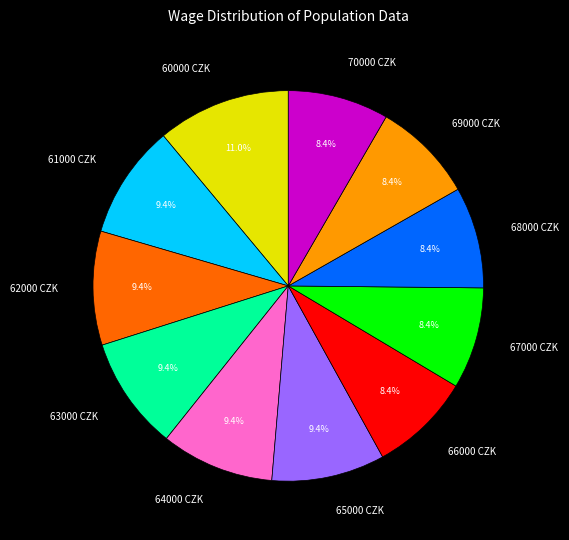

What percentage is the 64000 slice, to the nearest percent?

9%